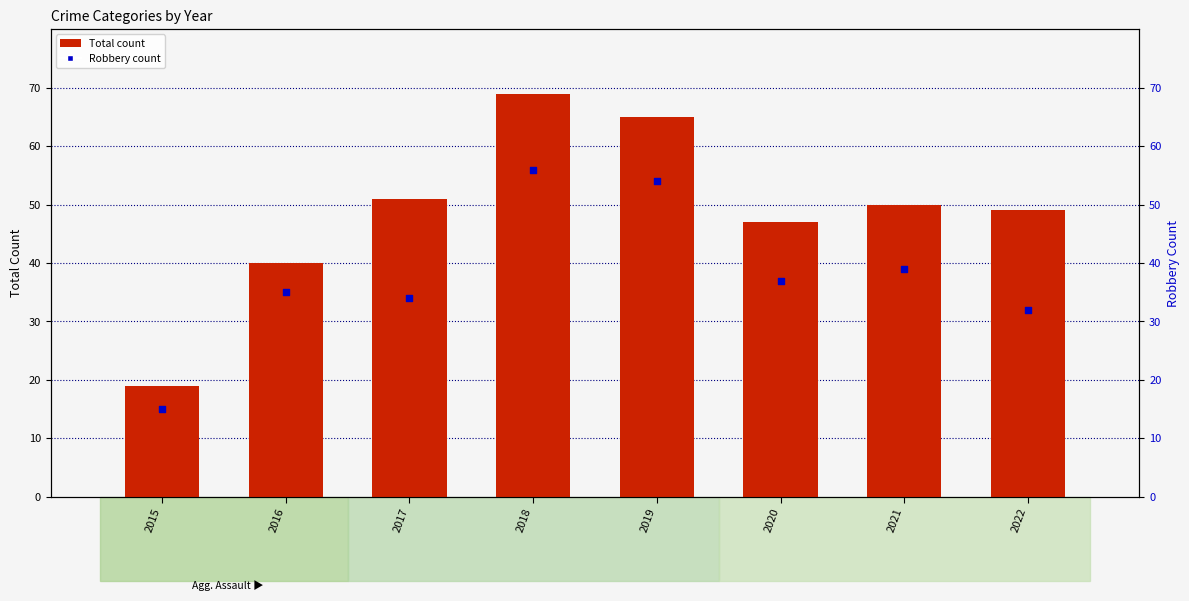

What is the total value across all series at 2022?

81